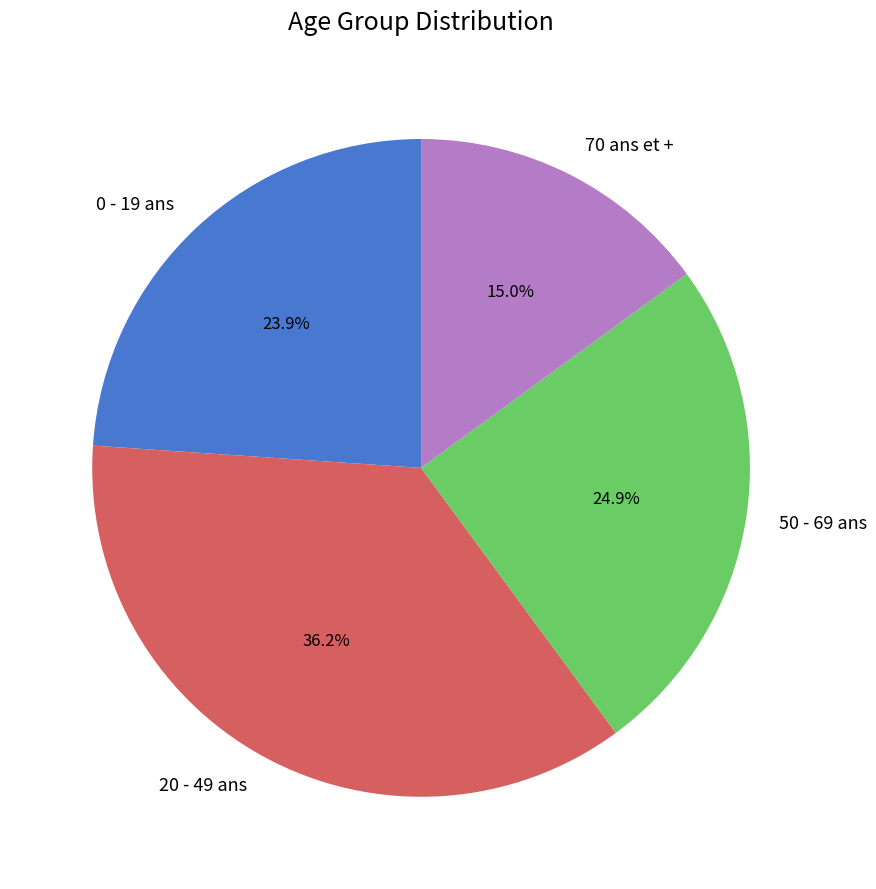

Which has a higher value, 50 - 69 ans or 0 - 19 ans?

50 - 69 ans